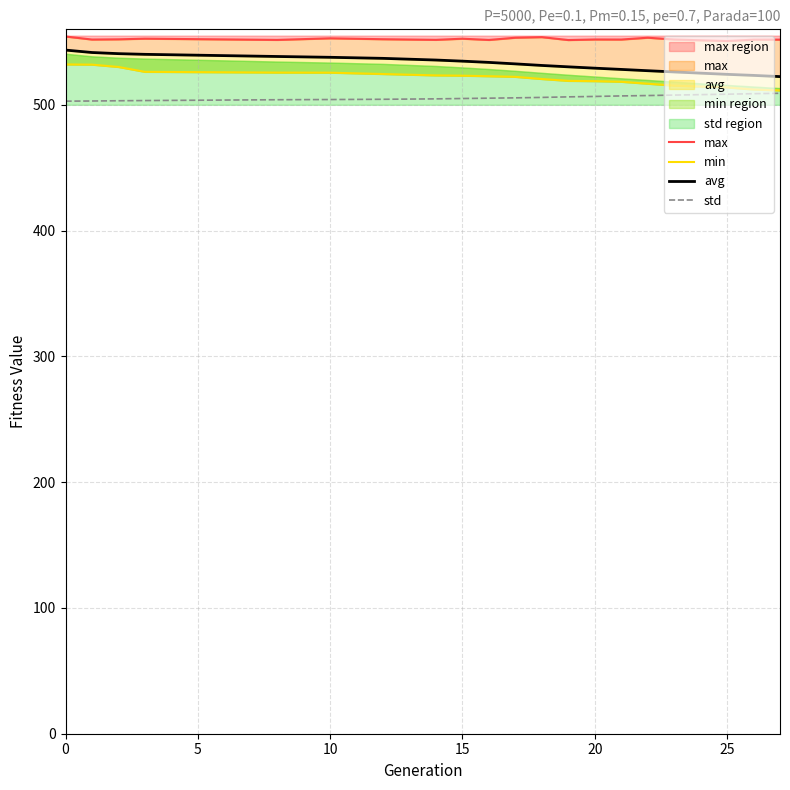

At 10, list the series in order from smallest to largest.

std, min, avg, max